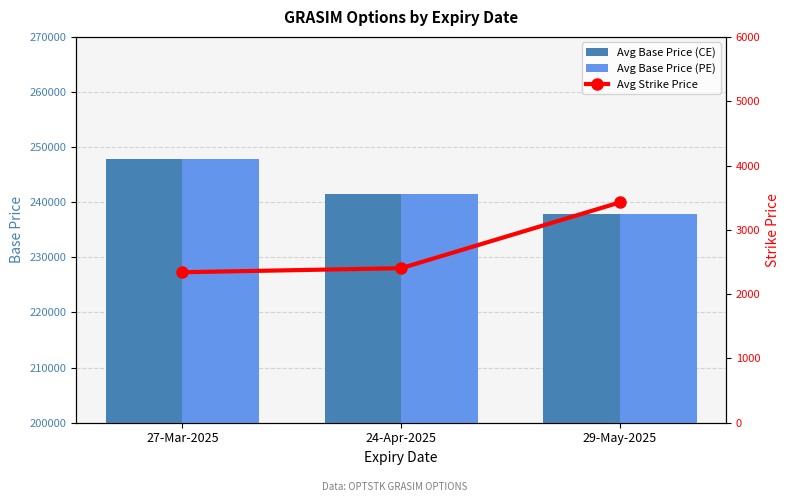

Between 24-Apr-2025 and 29-May-2025, which series saw the biggest shift?

Avg Base Price (CE)